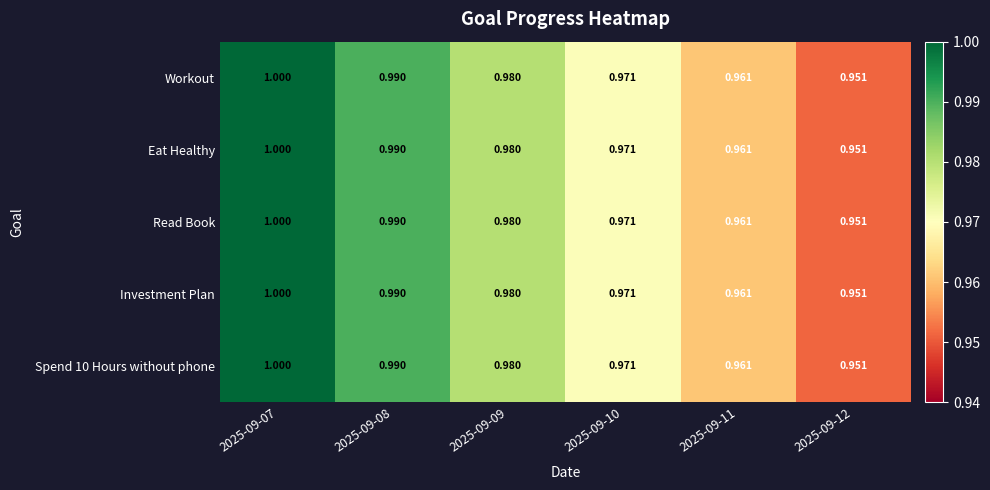

Rank the series at 2025-09-12 from lowest to highest value.

Workout, Eat Healthy, Read Book, Investment Plan, Spend 10 Hours without phone